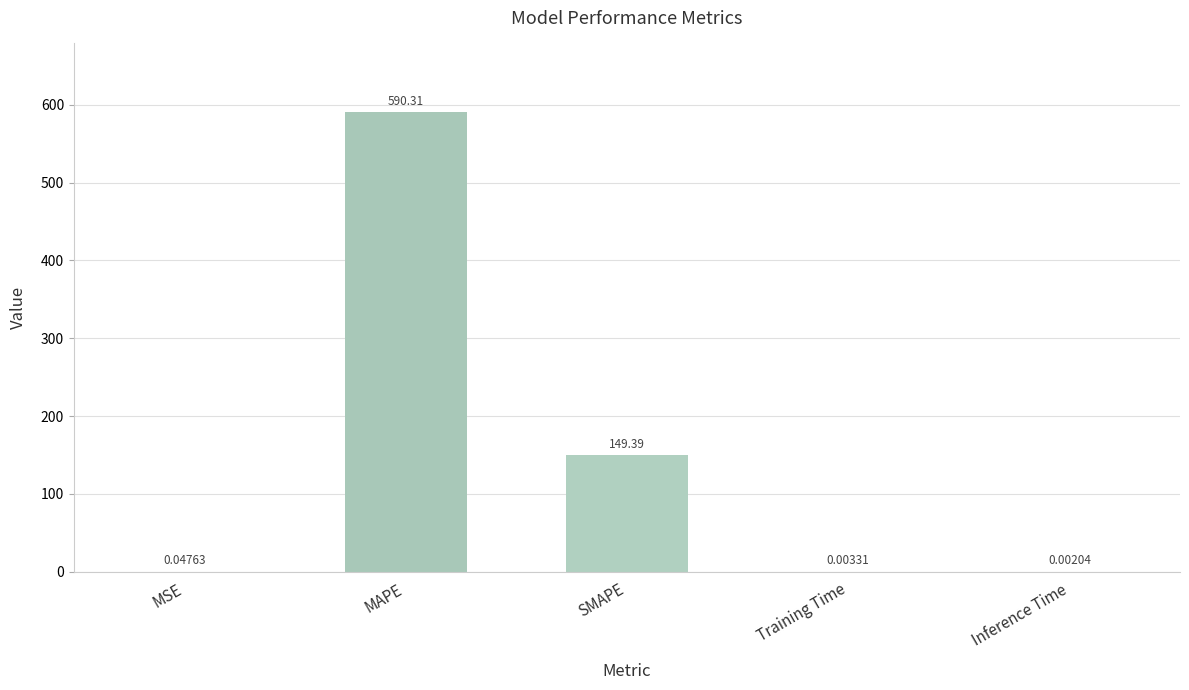

What is the difference between the values at MAPE and Training Time?

590.3